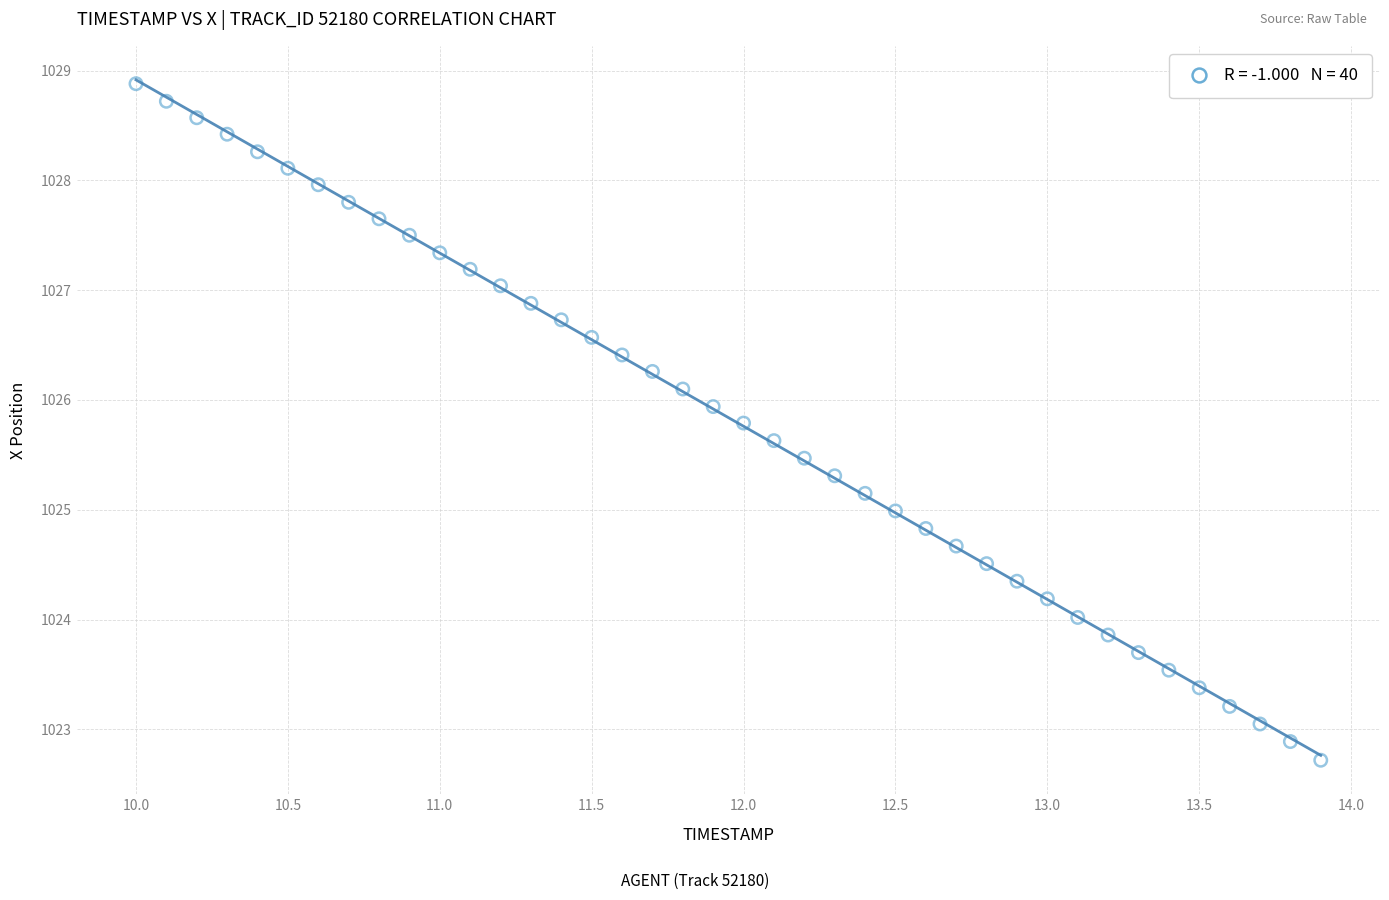

How many points are shown in the scatter plot?

40